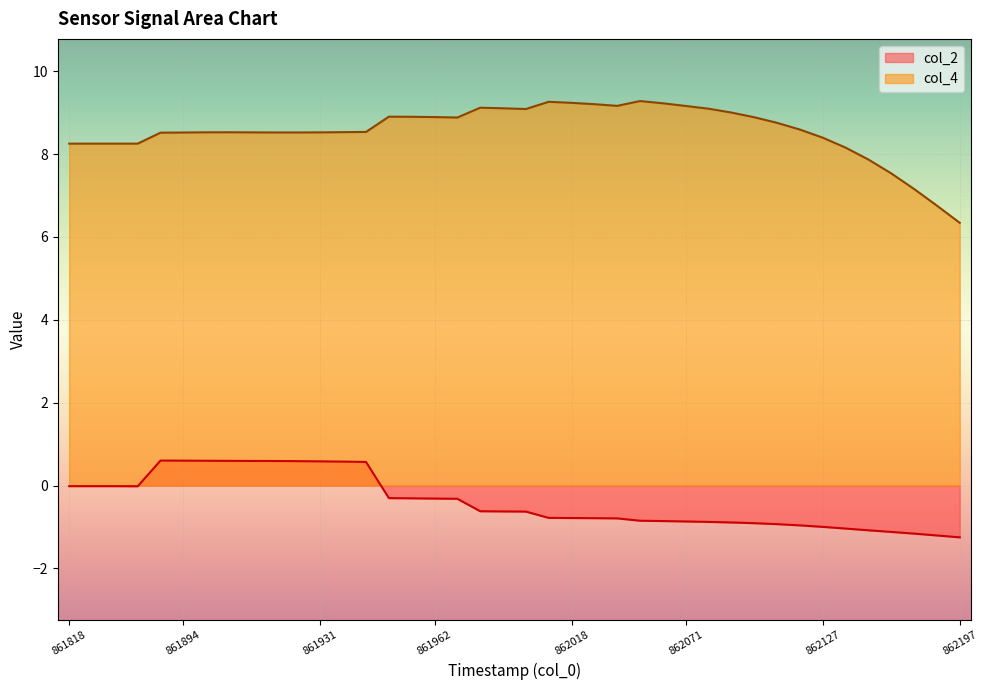

What is the difference between the second highest and second lowest values in the col_4 series?

2.5